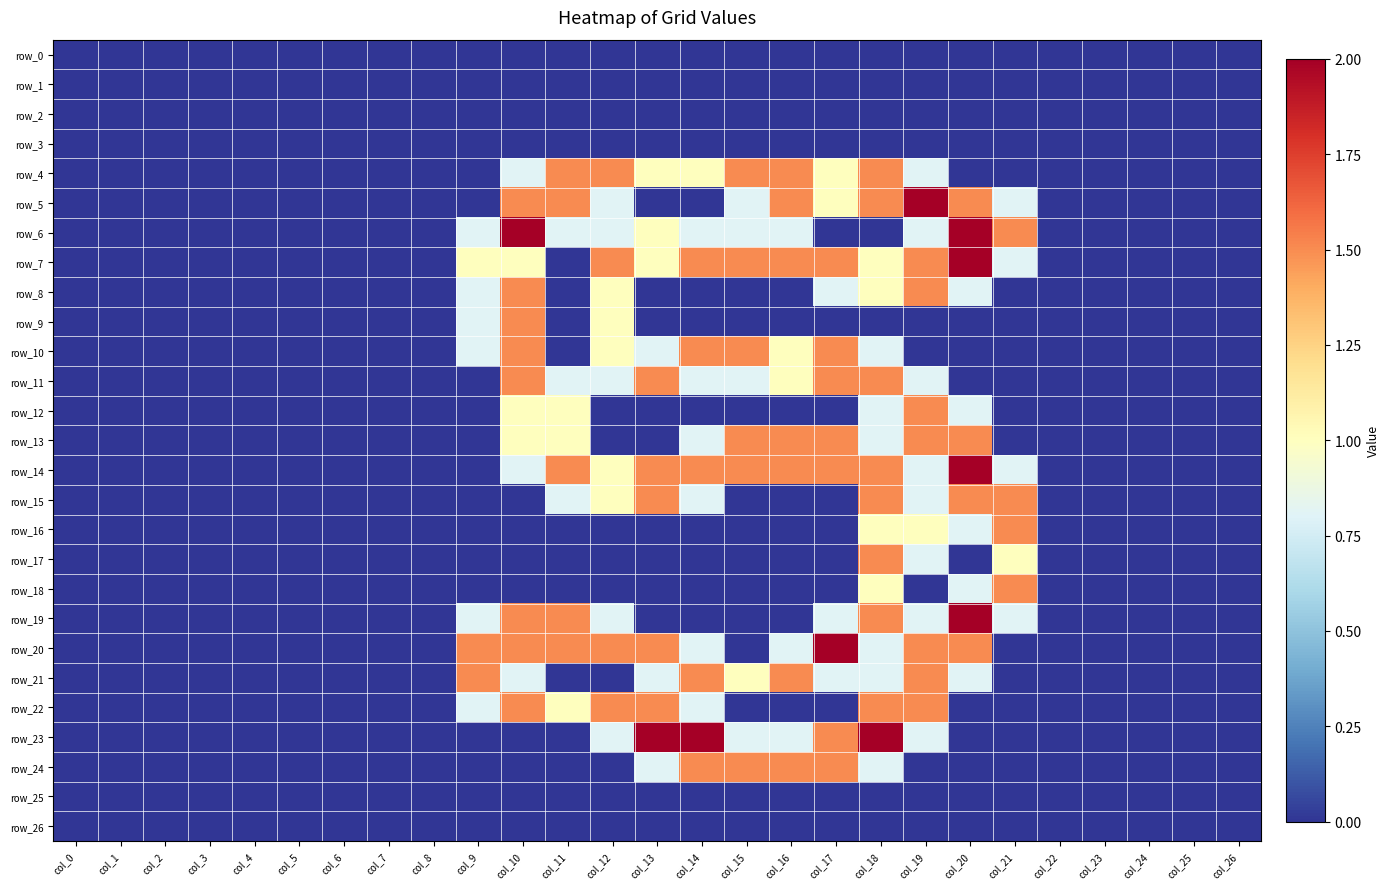

What is the greatest value displayed?

2.0